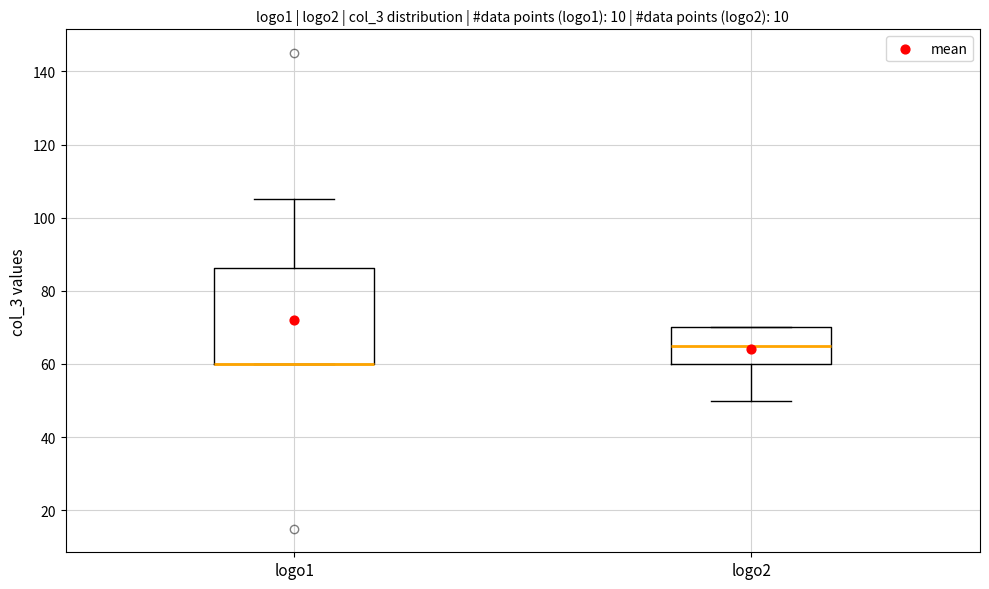

Comparing the boxes themselves (not the whiskers), which one is the tallest?

logo1